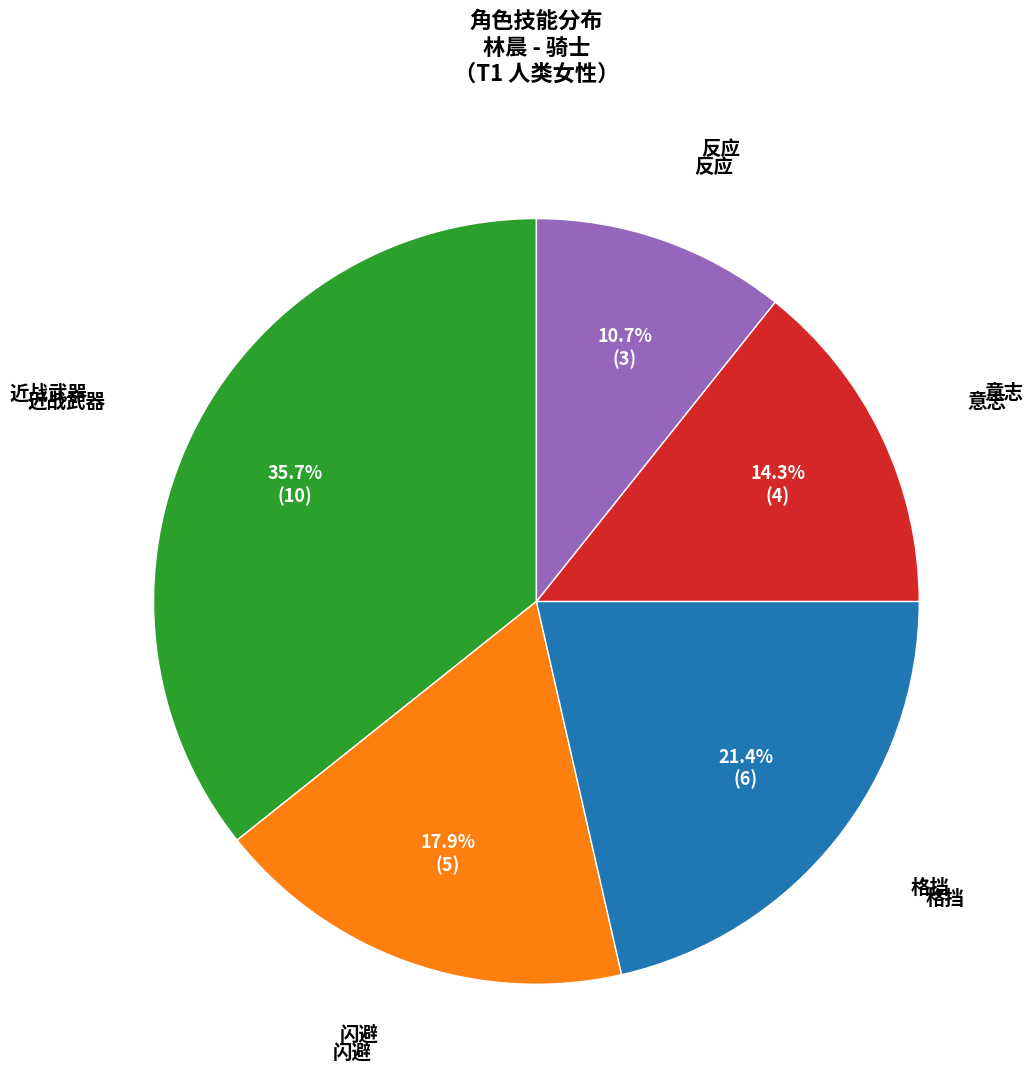

Is there a majority slice in this chart?

No